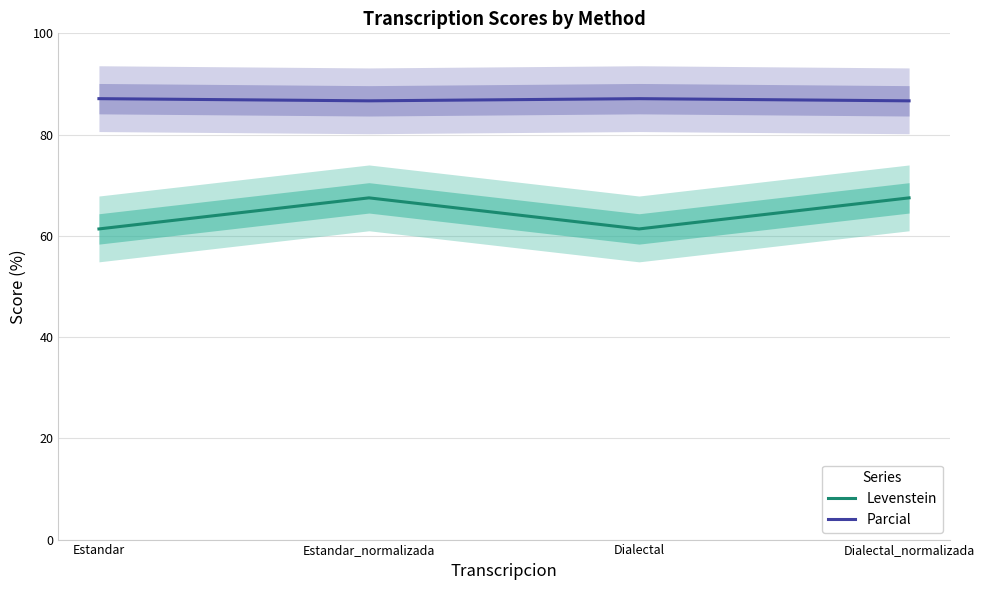

True or false: Parcial and Levenstein cross at least once.

False